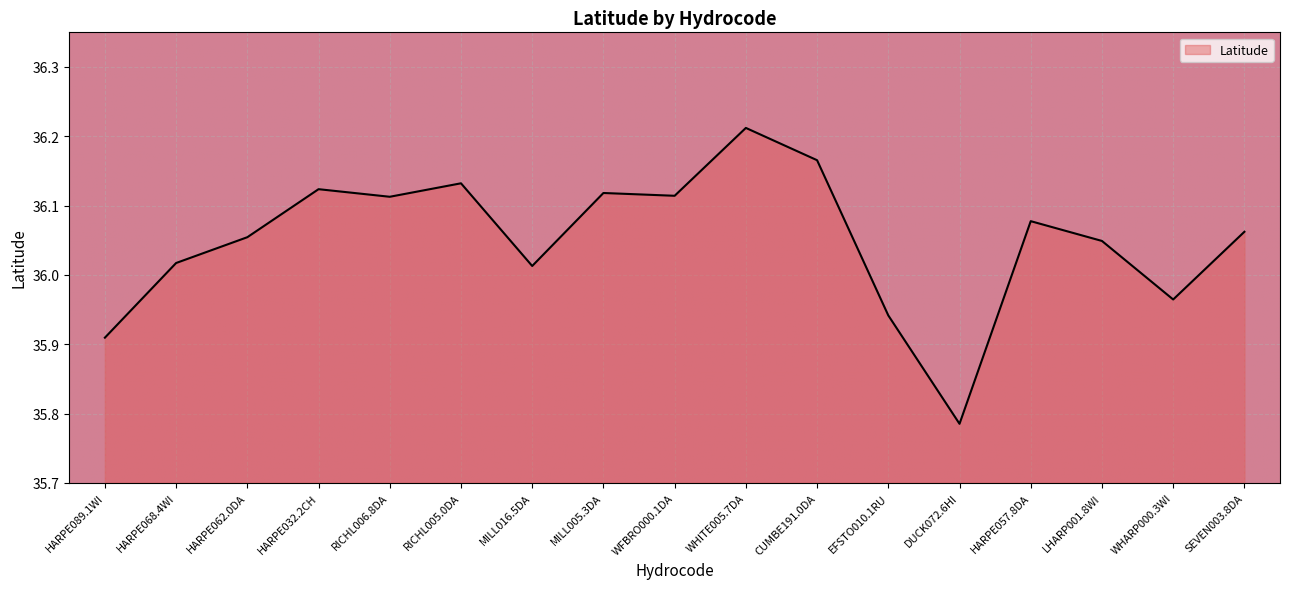

What is the sum of all values?

612.9